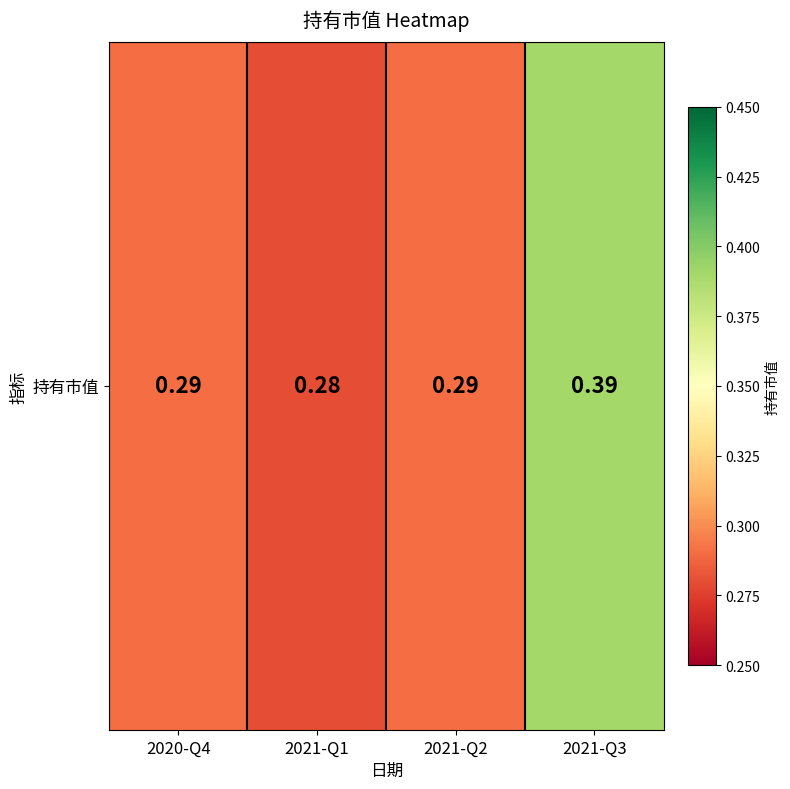

Where is the data nearest to the value 0?

2021-Q1